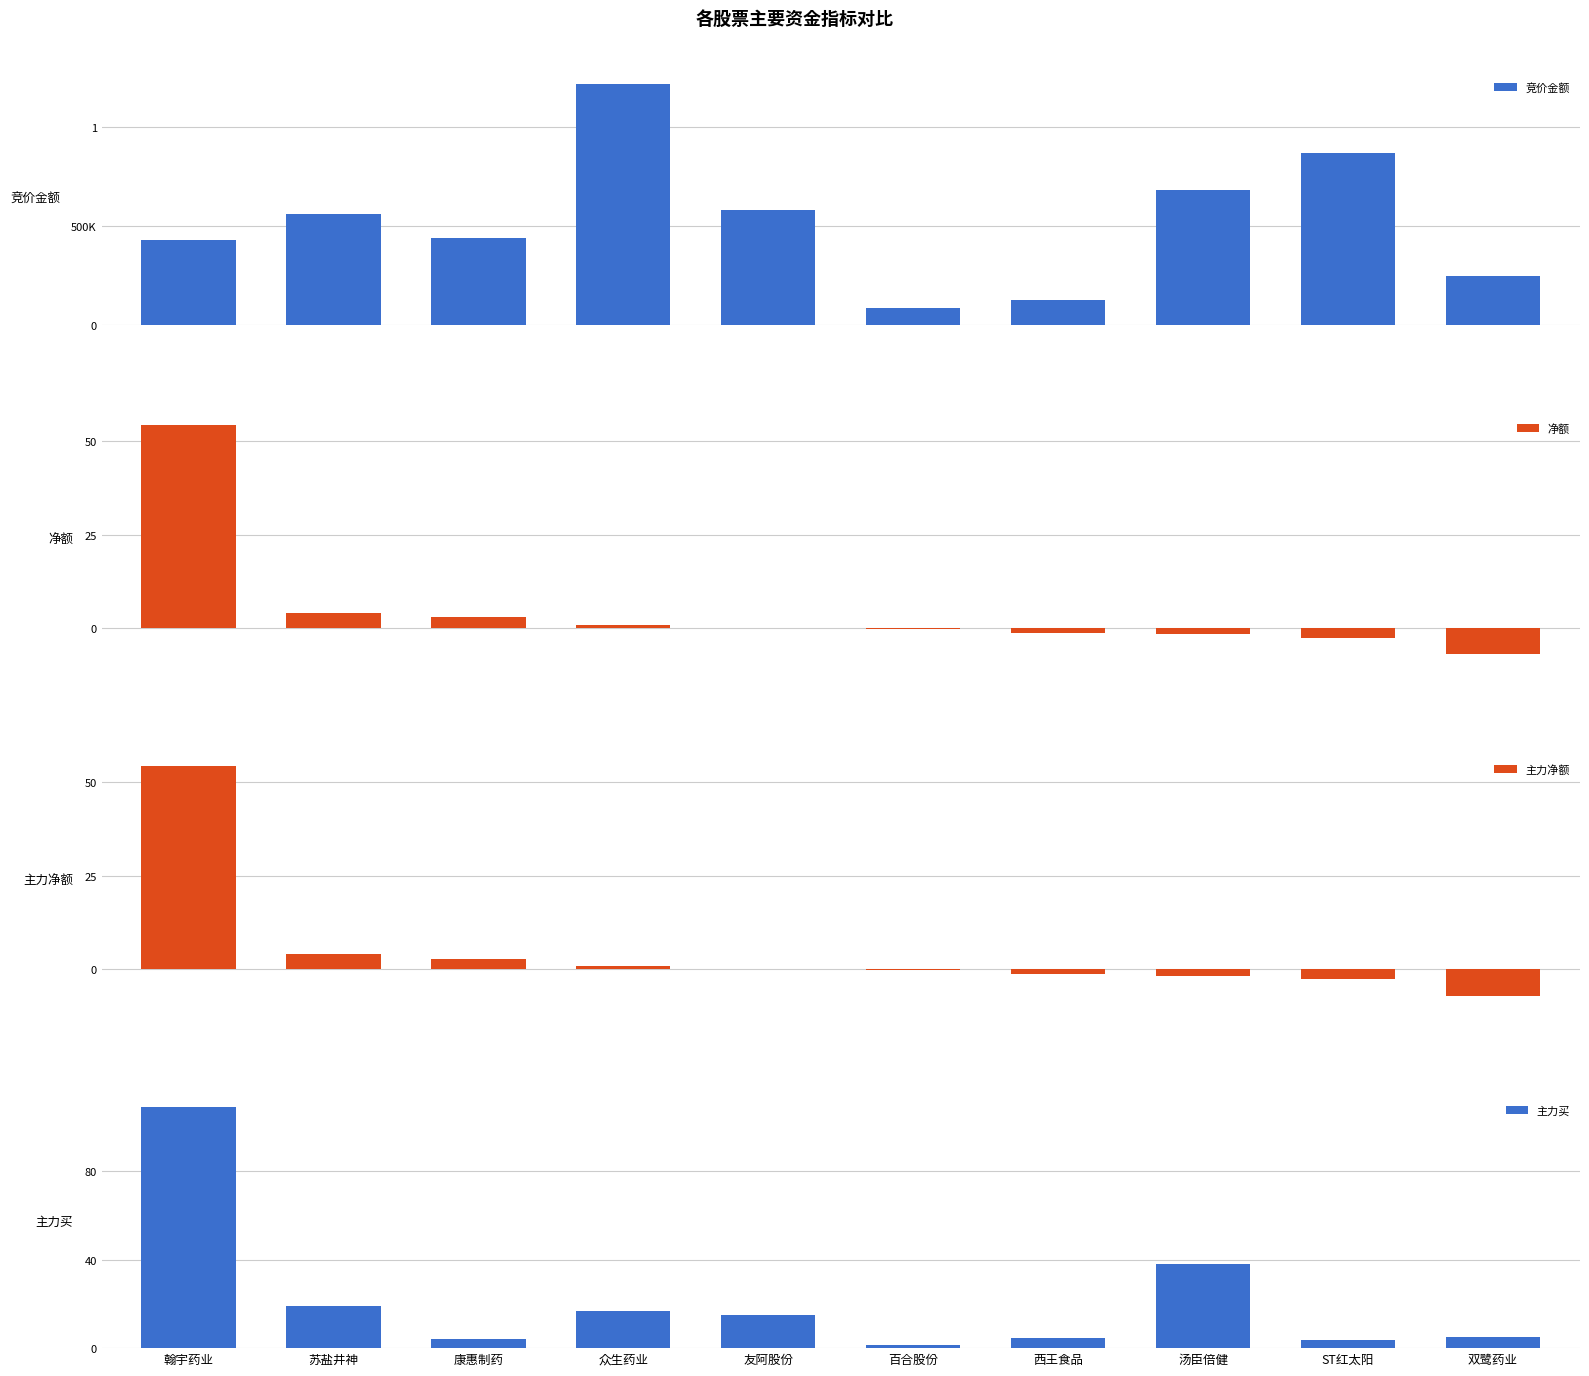

How many series are shown in this chart?

4